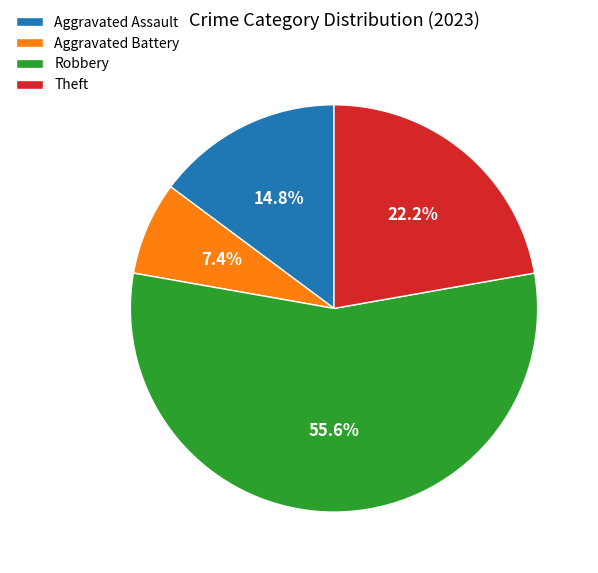

What is the ratio of the value at Aggravated Battery to the value at Aggravated Assault?

0.5